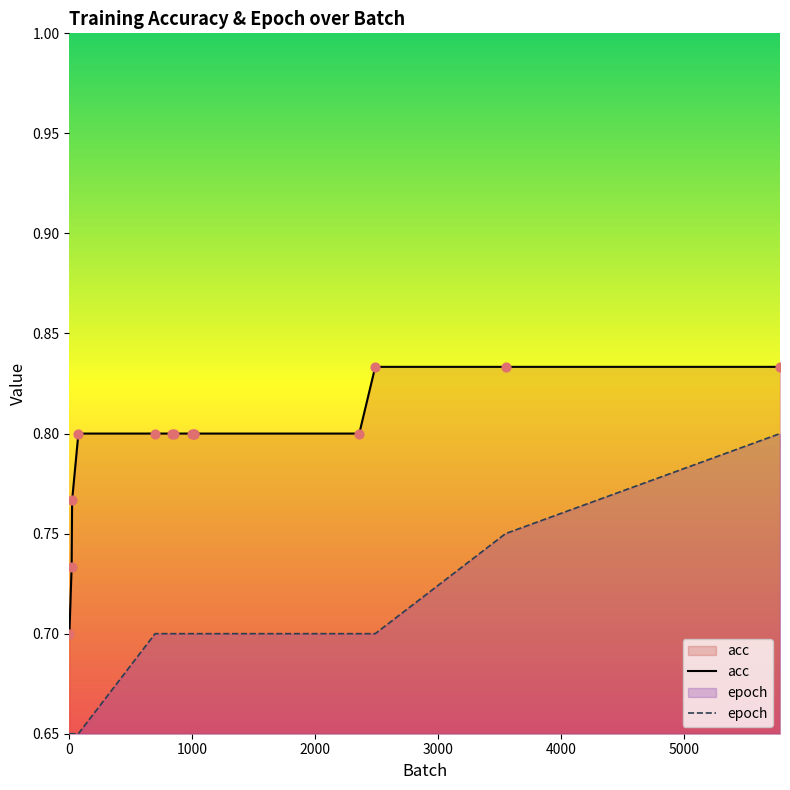

Which series reaches the maximum Y coordinate?

acc